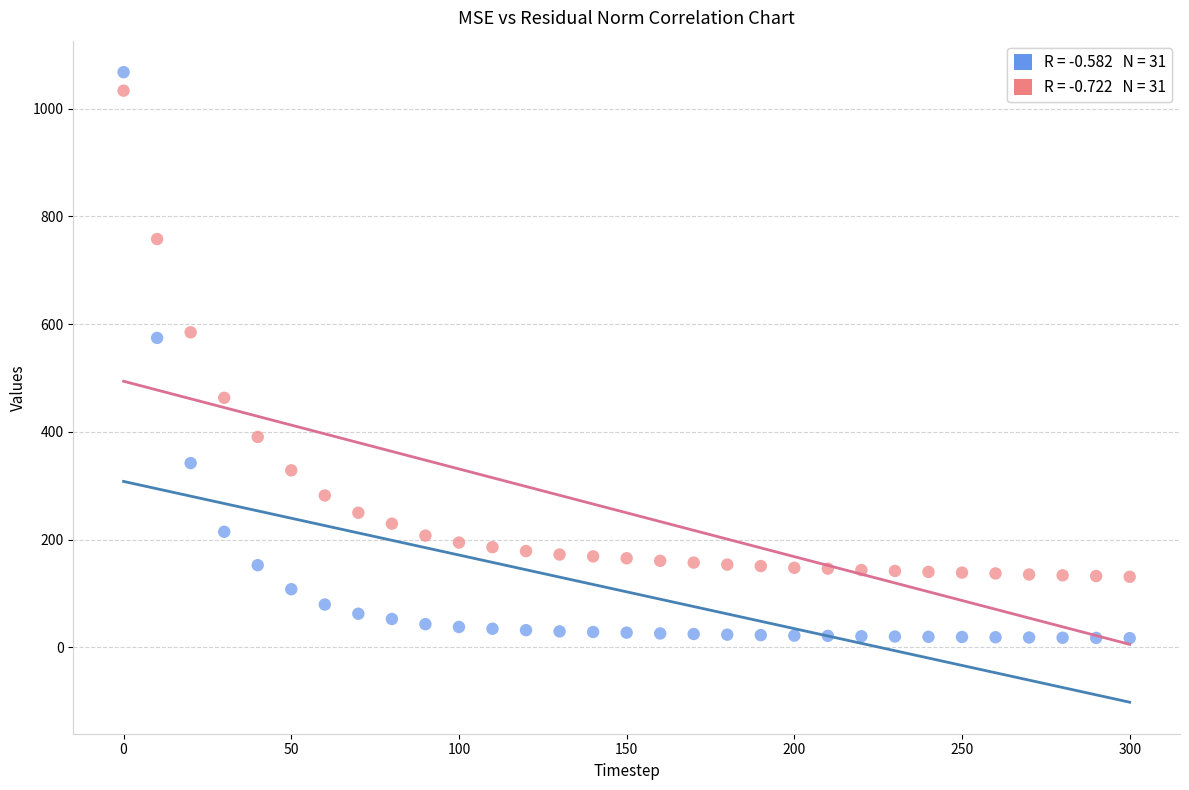

Across all data points, what is the range of Y values (max minus min)?

1050.5